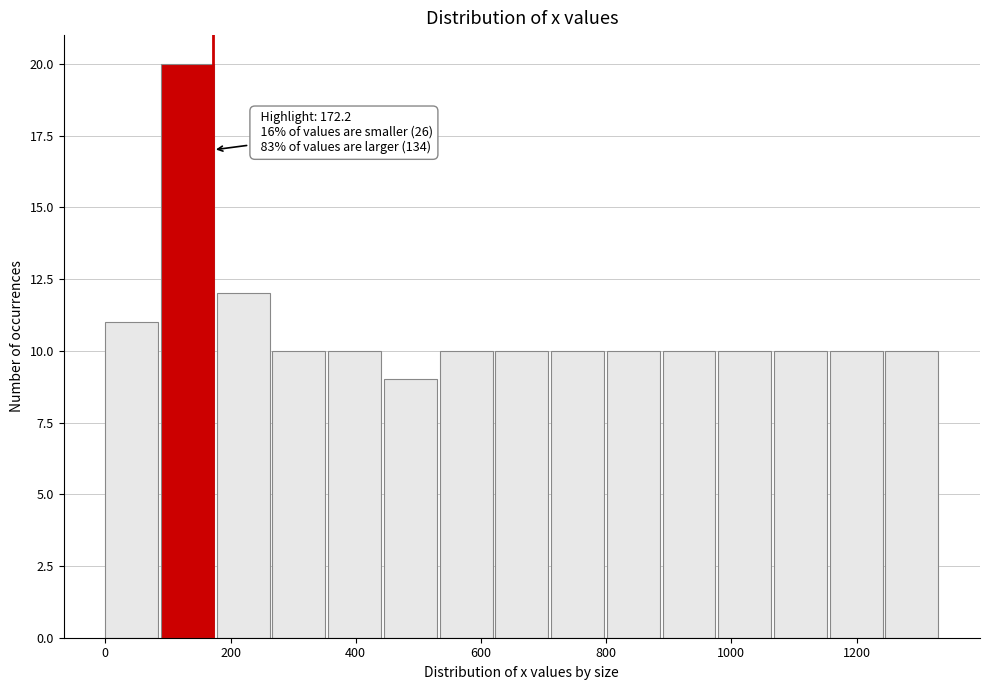

Over which range of the x-axis is the bar tallest?

80 to 180